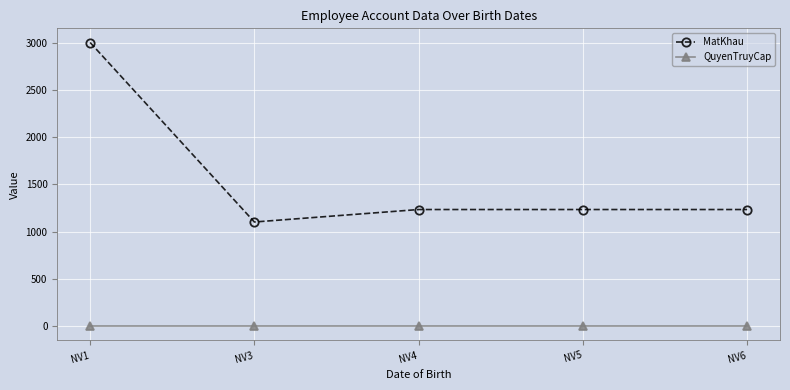

What is the maximum value shown in the chart?

3001